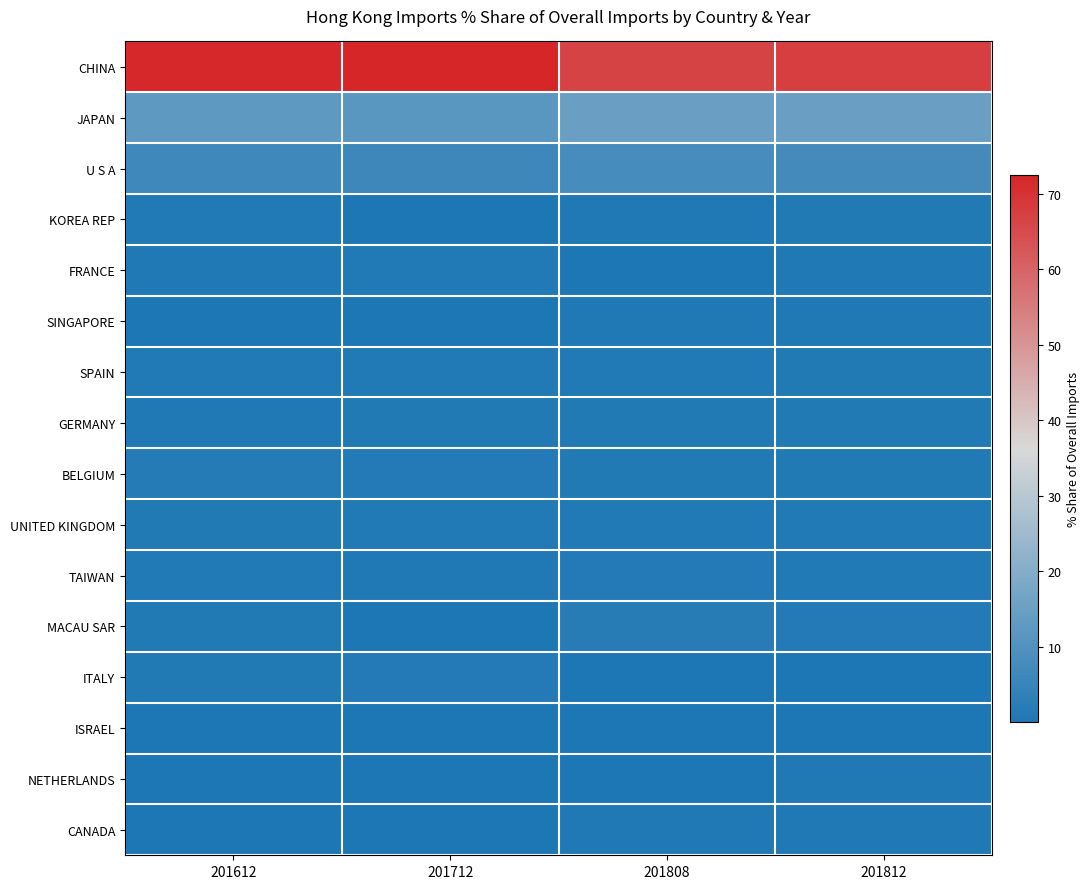

Which series has the largest range (max minus min)?

CHINA